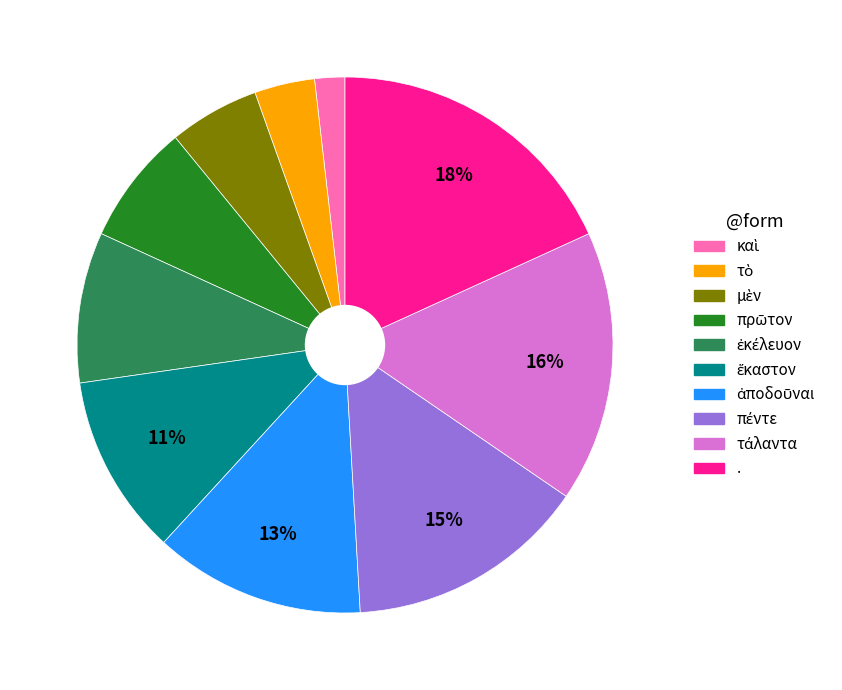

To the nearest percent, what portion does . represent?

18%